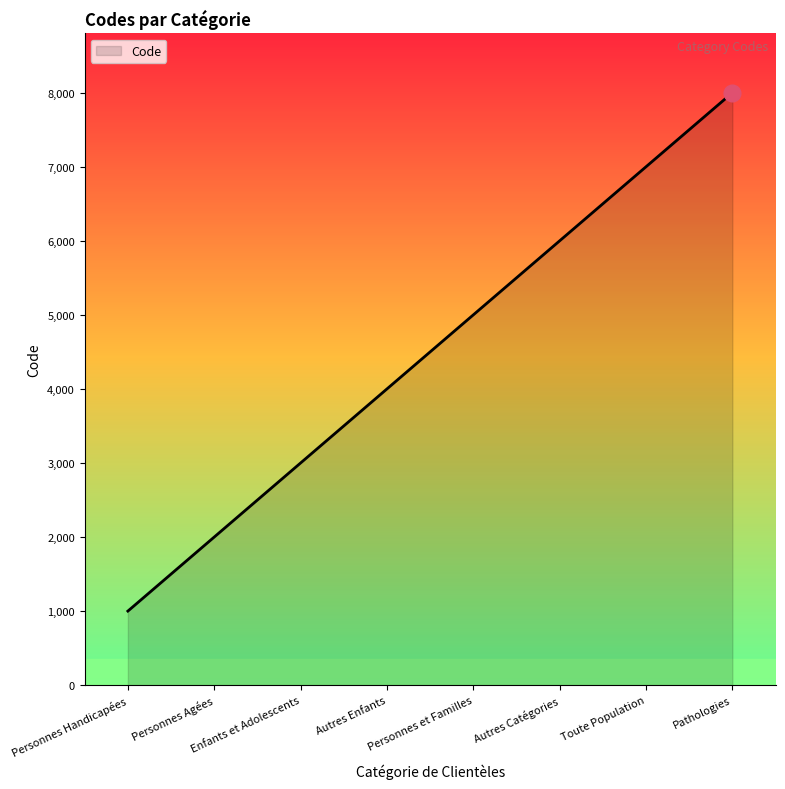

What is the average value?

4500